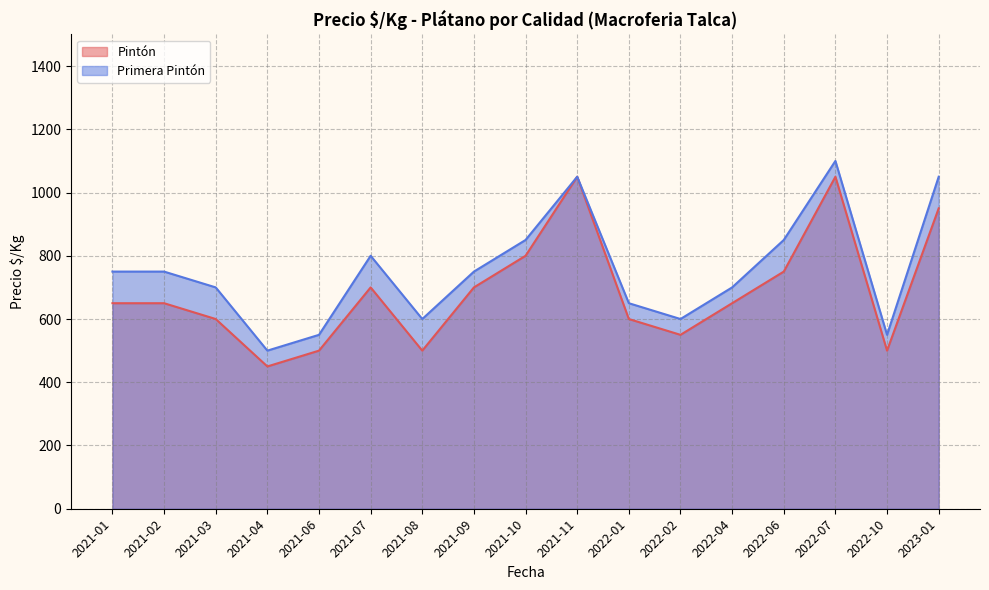

List the labels in order of Primera Pintón value, largest first.

2022-07, 2021-11, 2023-01, 2021-10, 2022-06, 2021-07, 2021-01, 2021-02, 2021-09, 2021-03, 2022-04, 2022-01, 2021-08, 2022-02, 2021-06, 2022-10, 2021-04